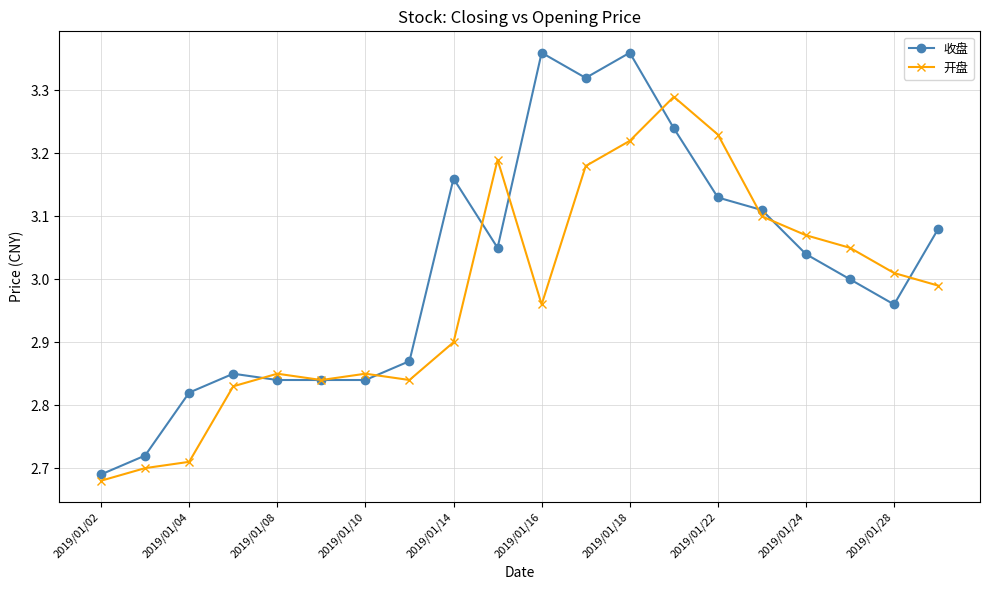

What is the sum of all 开盘 values?

59.5